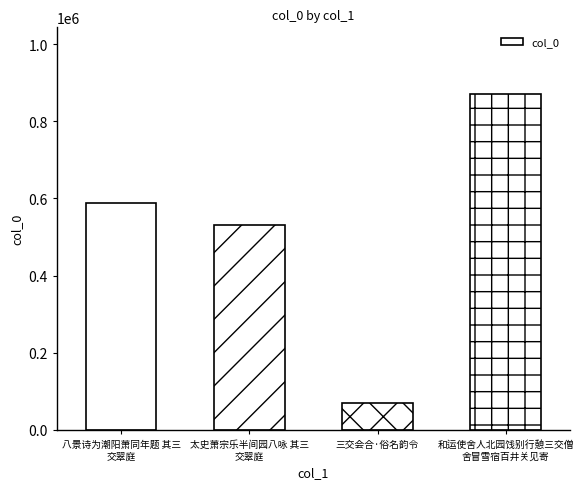

At which label is the value closest to 469793?

太史萧宗乐半间园八咏 其三
交翠庭